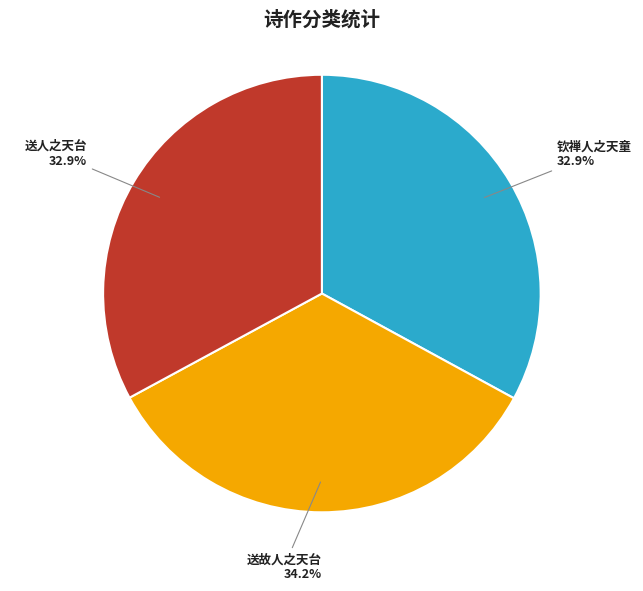

Count the number of slices in the pie.

3